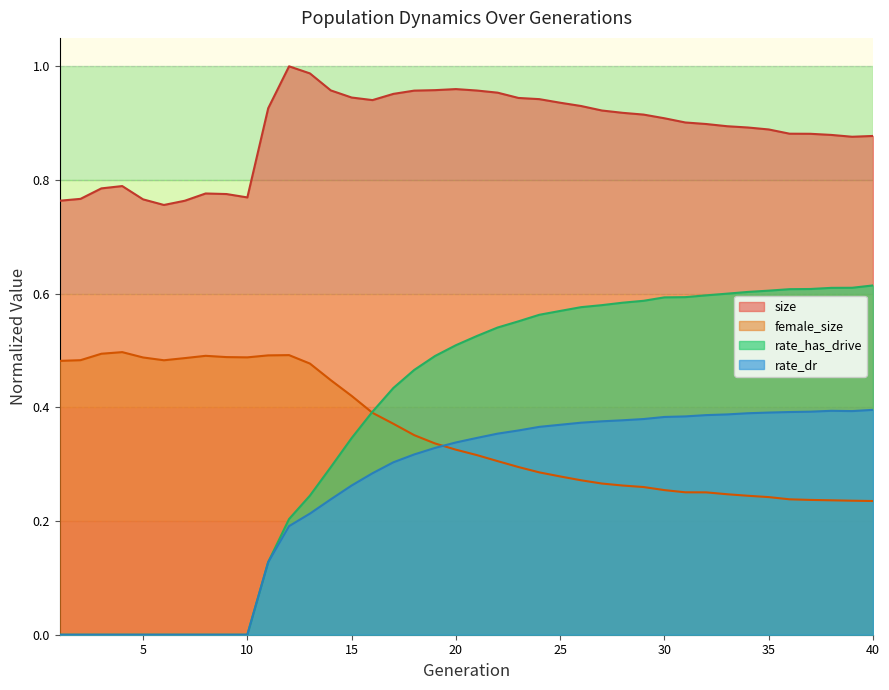

Between 1 and 10, which is larger?

10